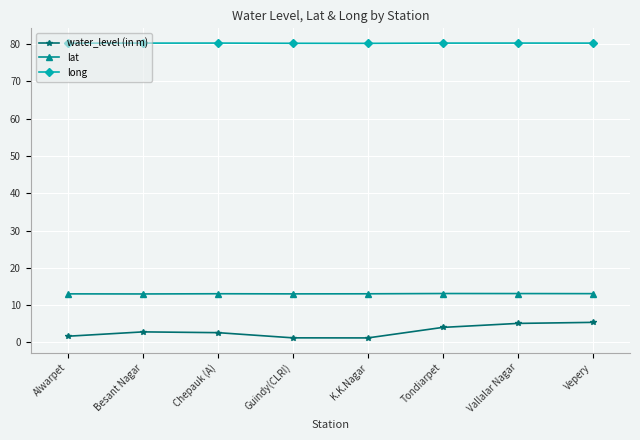

What is the smallest value displayed?

1.2